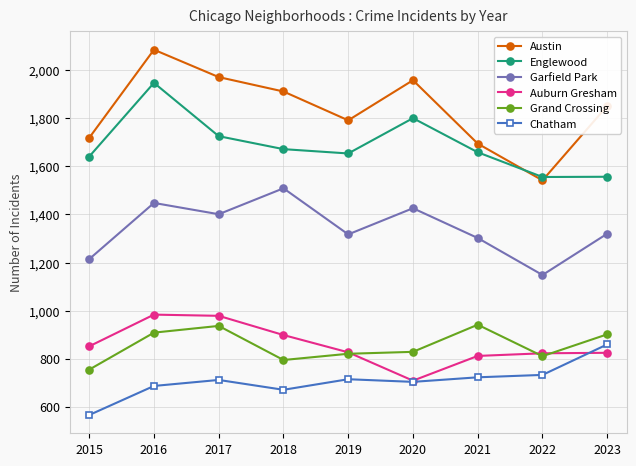

Count the number of data series in this chart.

6